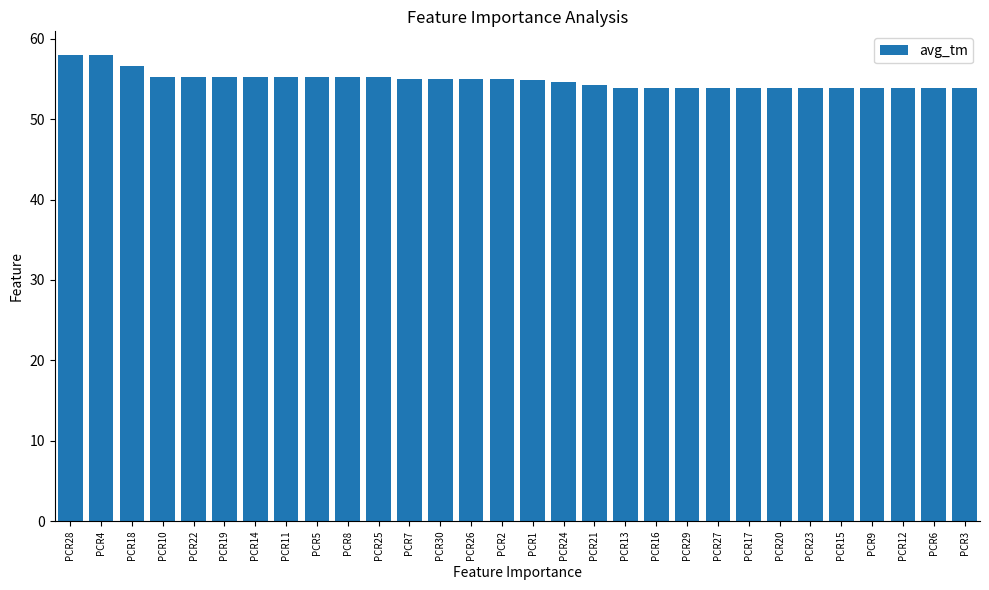

What is the label of the 16th bar from the right?

PCR2